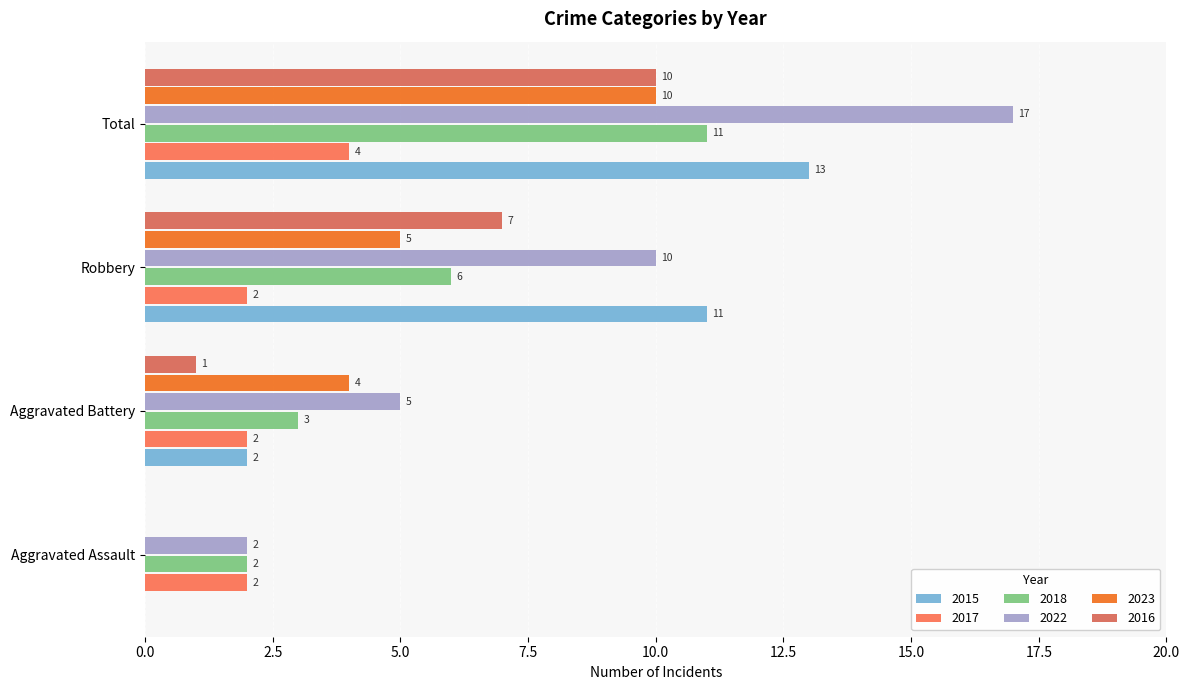

The value of 2018 at Robbery is 2. True or false?

False